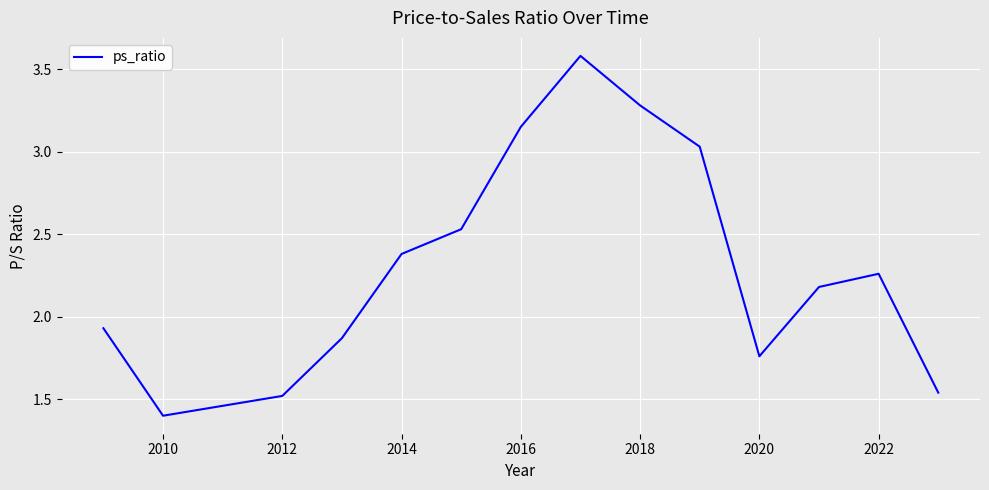

What is the difference between the maximum and minimum values?

2.2